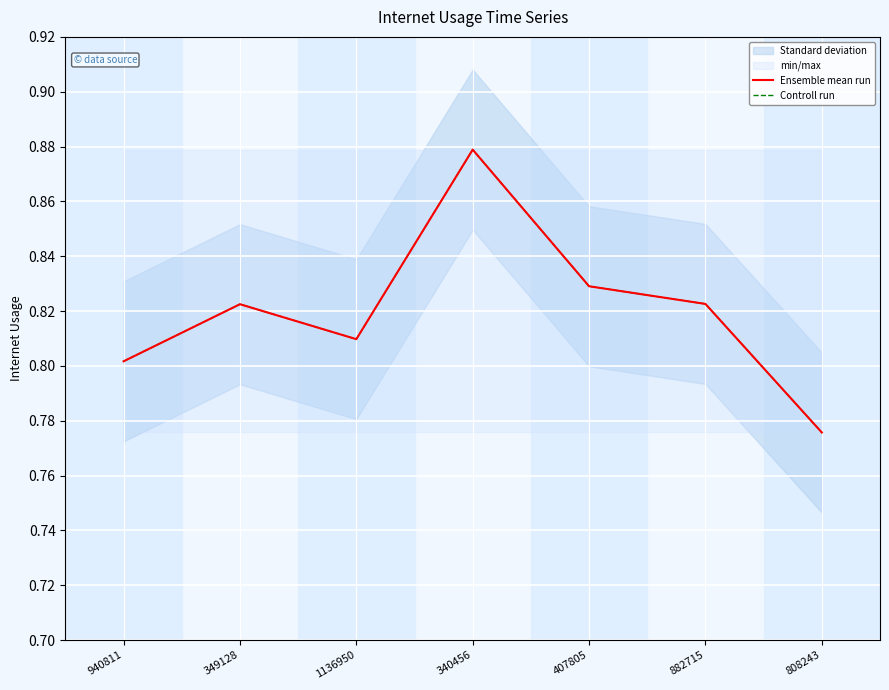

What is the sum of the Ensemble mean run values at 407805 and 808243?

1.6